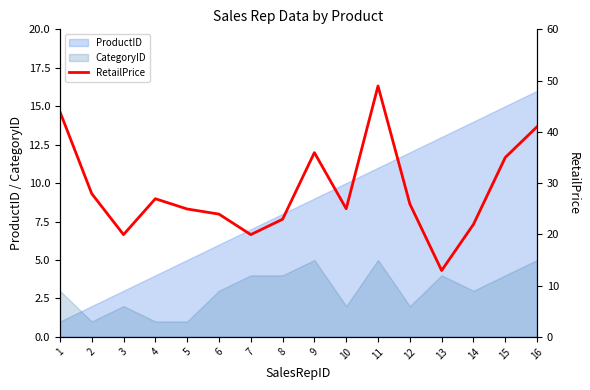

Reading right to left, what are all the values shown in this chart?

16=41.0	15=35.0	14=21.9	13=12.9	12=25.9	11=49.0	10=25.0	9=36.0	8=22.9	7=19.9	6=23.9	5=24.9	4=26.9	3=19.9	2=27.9	1=44.0